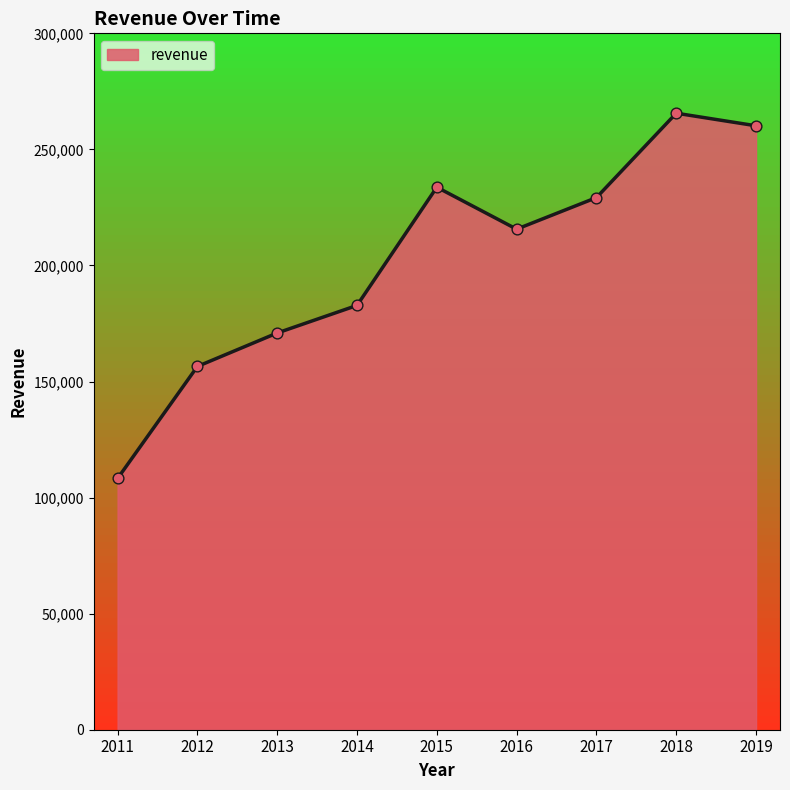

What is the ratio of the value at 2018 to the value at 2019?

1.0